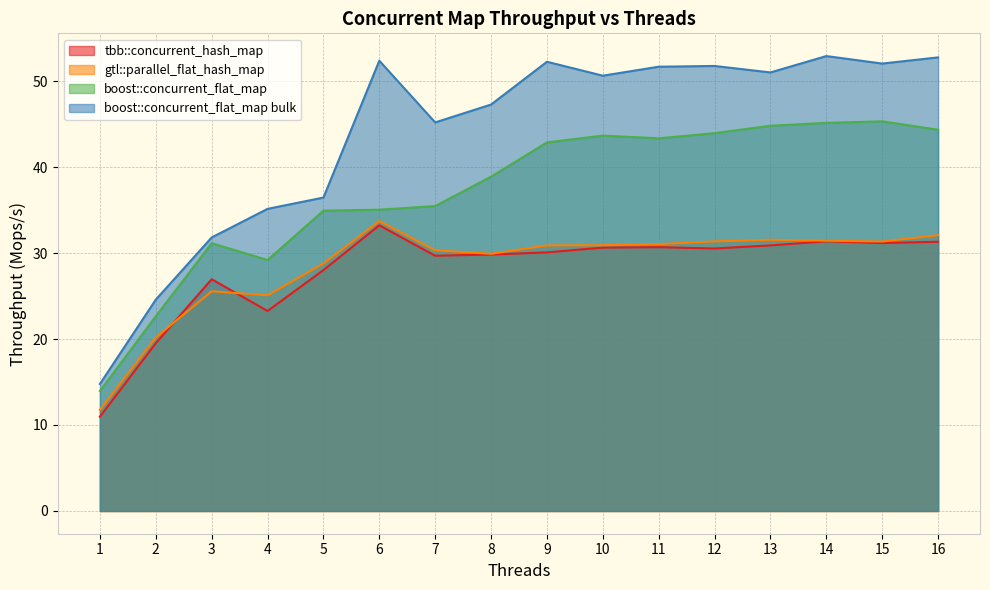

At which label is gtl::parallel_flat_hash_map closest to 22?

2